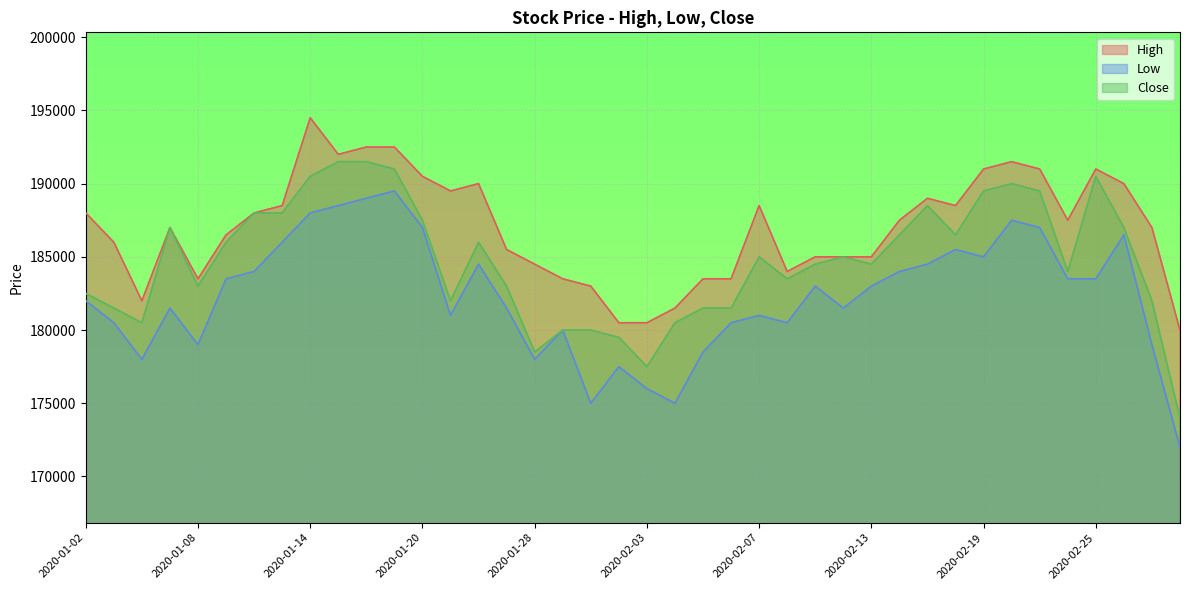

How many lines are shown in the chart?

3